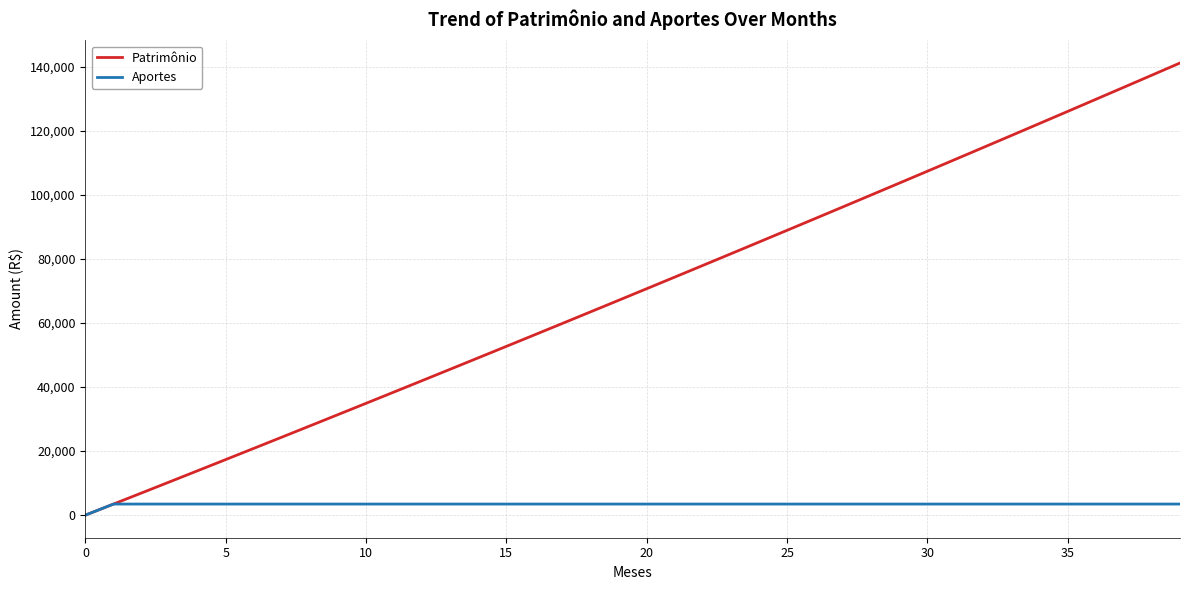

Which series has the largest total across all categories?

Patrimônio